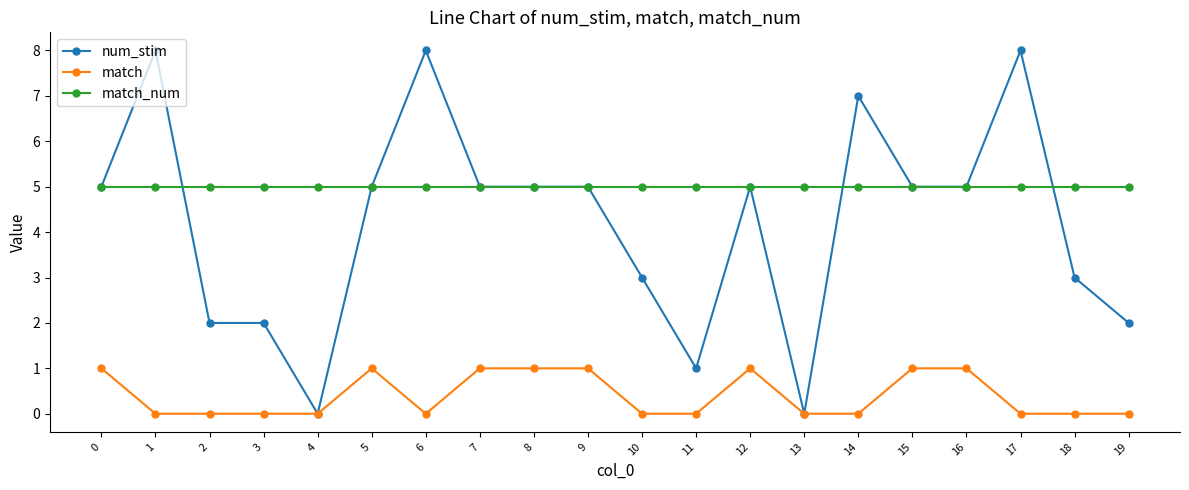

Which series has the widest spread of values?

num_stim